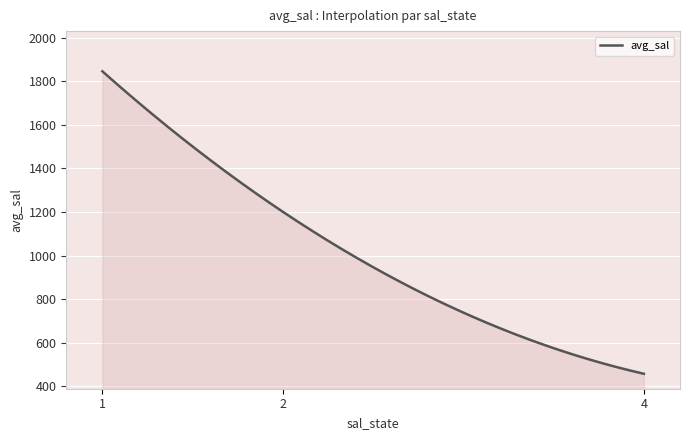

What is the smallest value displayed?

457.5